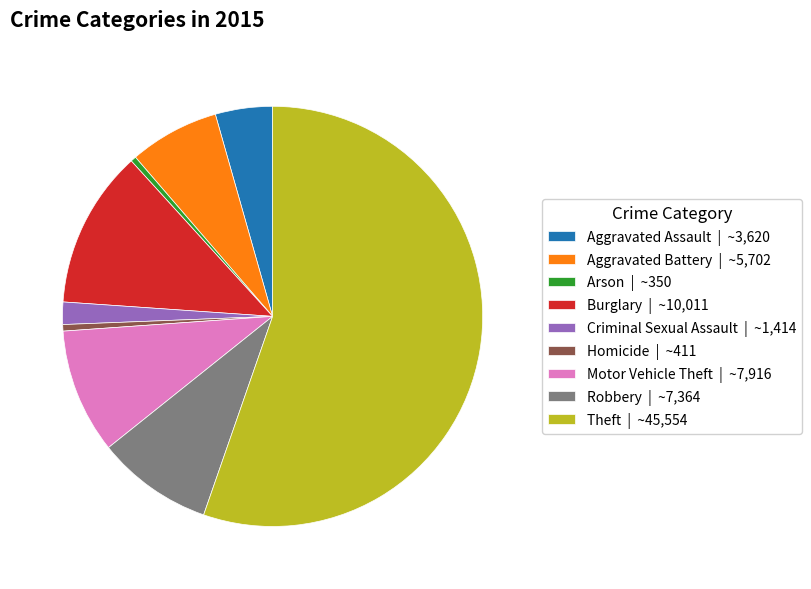

Is the sum of Aggravated Battery | ~5,702 and Criminal Sexual Assault | ~1,414 greater than half?

No